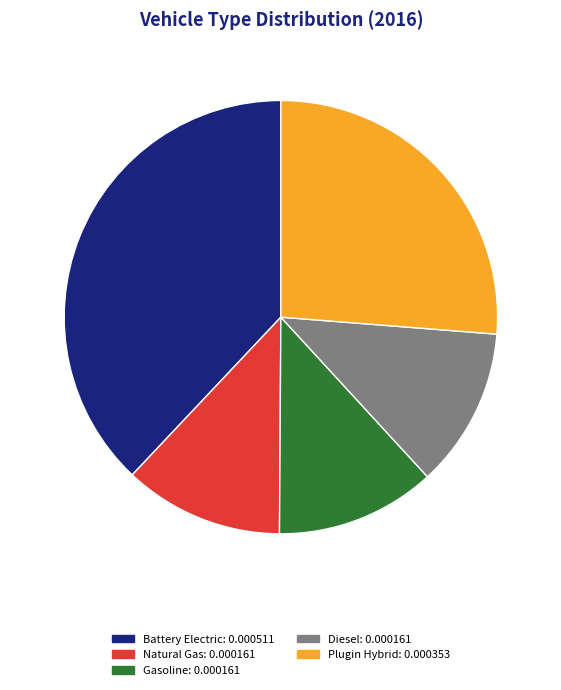

Is there a majority slice in this chart?

No